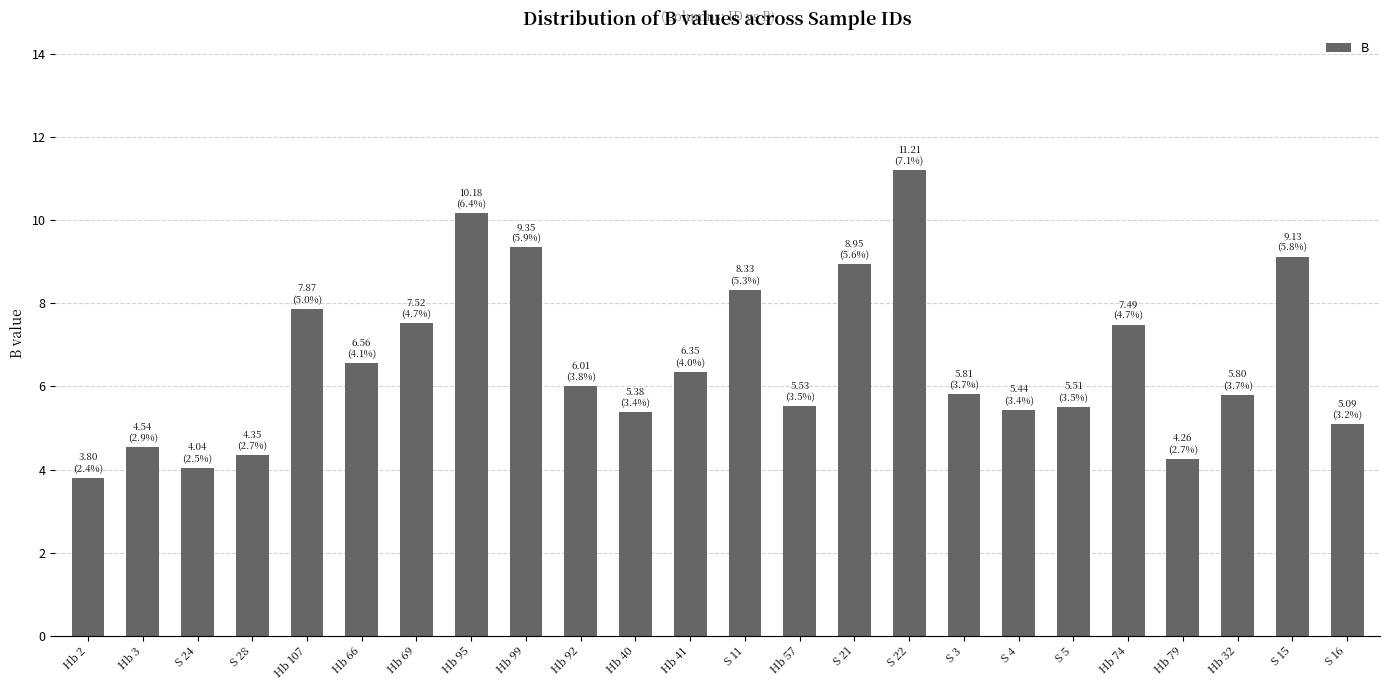

What is the value of the 11th bar from the left?

5.4